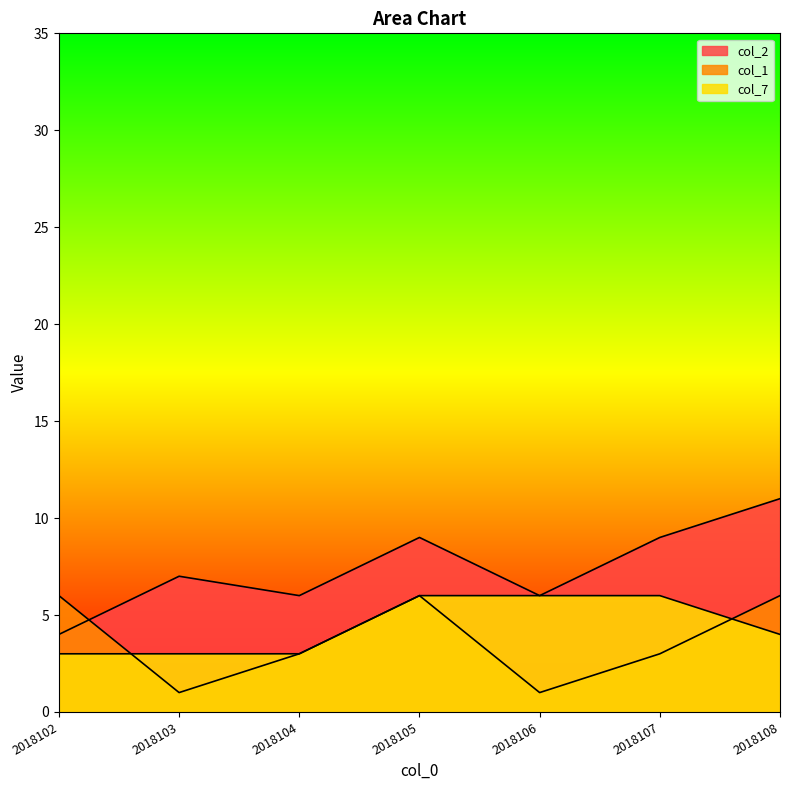

Which category has the highest value across all series?

2018108